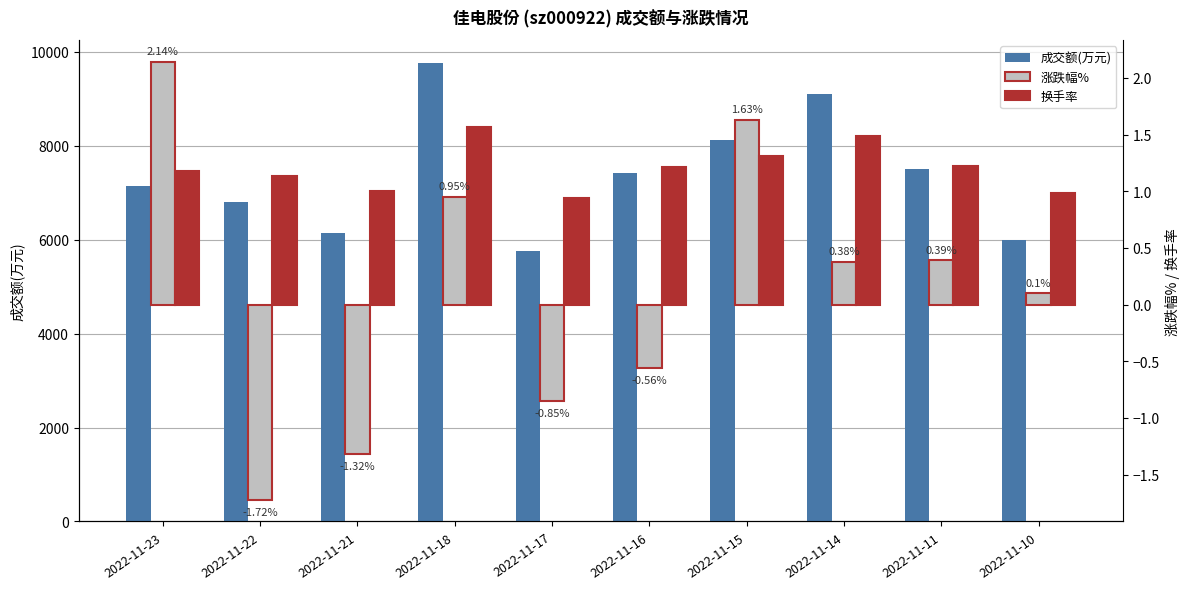

At 2022-11-21, list the series in order from largest to smallest.

成交额(万元), 换手率, 涨跌幅%